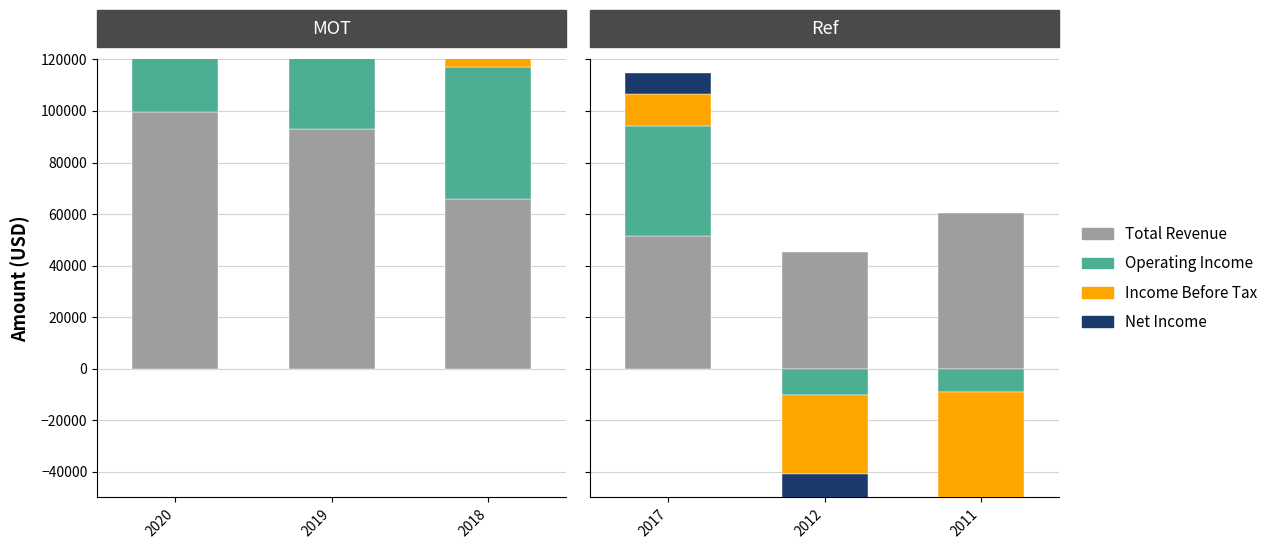

What are all the series names shown in the legend?

Total Revenue, Operating Income, Income Before Tax, Net Income